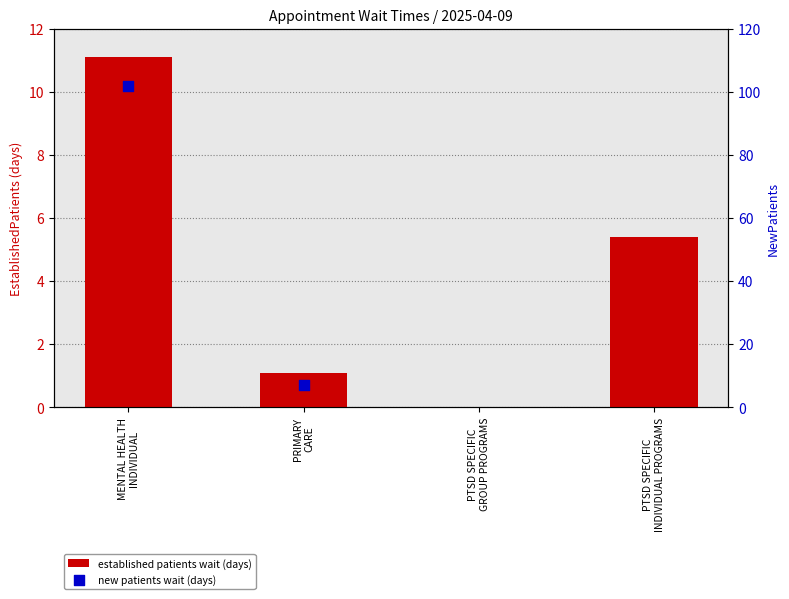

Approximately how many times larger is the value at MENTAL HEALTH
INDIVIDUAL compared to PRIMARY
CARE?

10.1